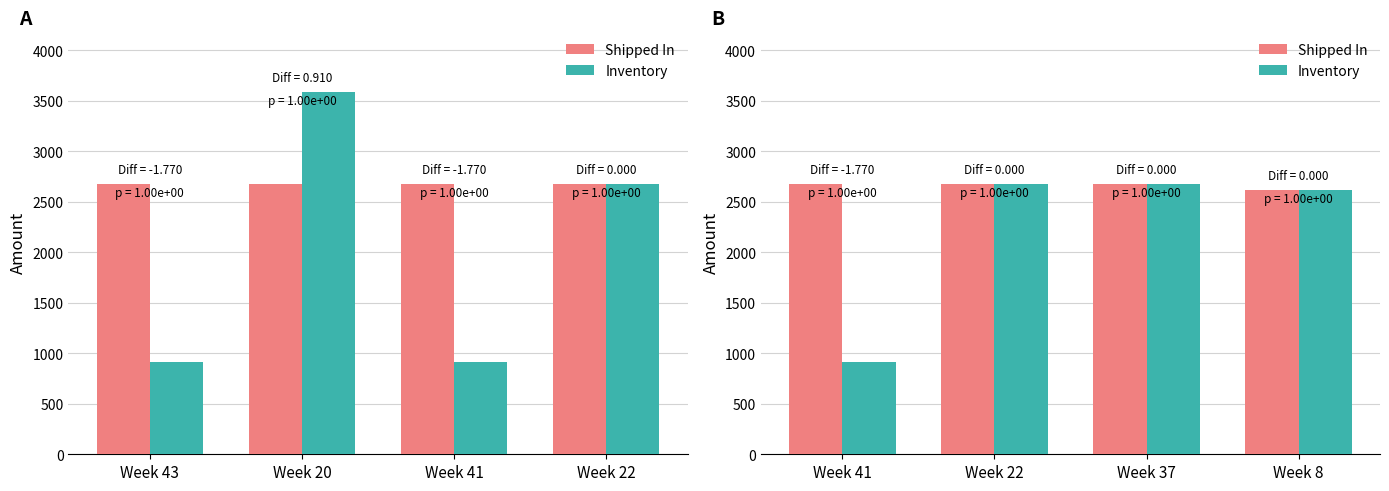

List the labels in order of Shipped In value, largest first.

Week 41, Week 22, Week 37, Week 8